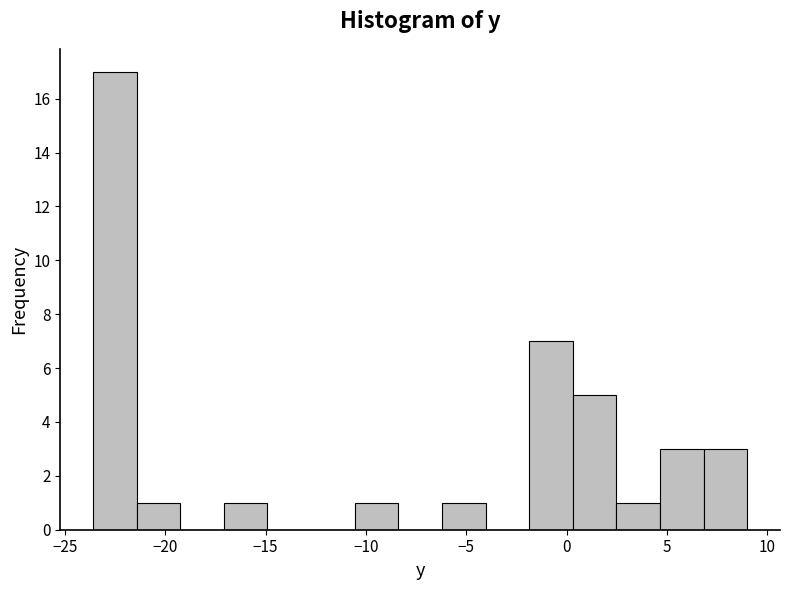

Reading left to right, transcribe this chart: for each bar, give the range it covers on the x-axis and its height. Neither the bar edges nor the heights are printed on the chart, so give them approximately, as read against the axes.

-23.5 to -21.5: 17
-21.5 to -19.5: 1
-19.5 to -17.0: 0
-17.0 to -15.0: 1
-15.0 to -12.5: 0
-12.5 to -10.5: 0
-10.5 to -8.5: 1
-8.5 to -6.0: 0
-6.0 to -4.0: 1
-4.0 to -2.0: 0
-2.0 to 0.5: 7
0.5 to 2.5: 5
2.5 to 4.5: 1
4.5 to 7.0: 3
7.0 to 9.0: 3